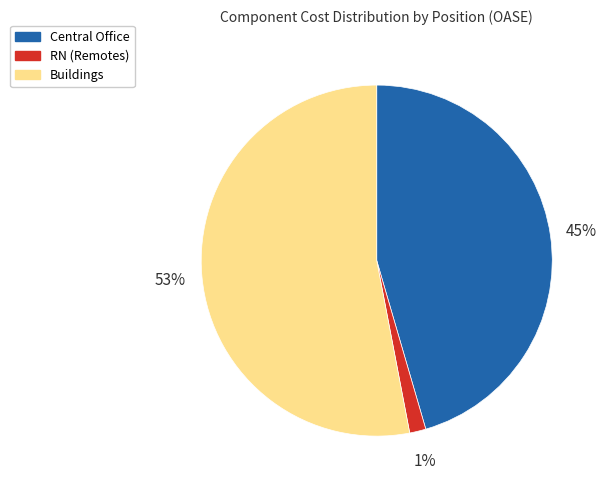

Is it true that Central Office is 56% of the pie?

False